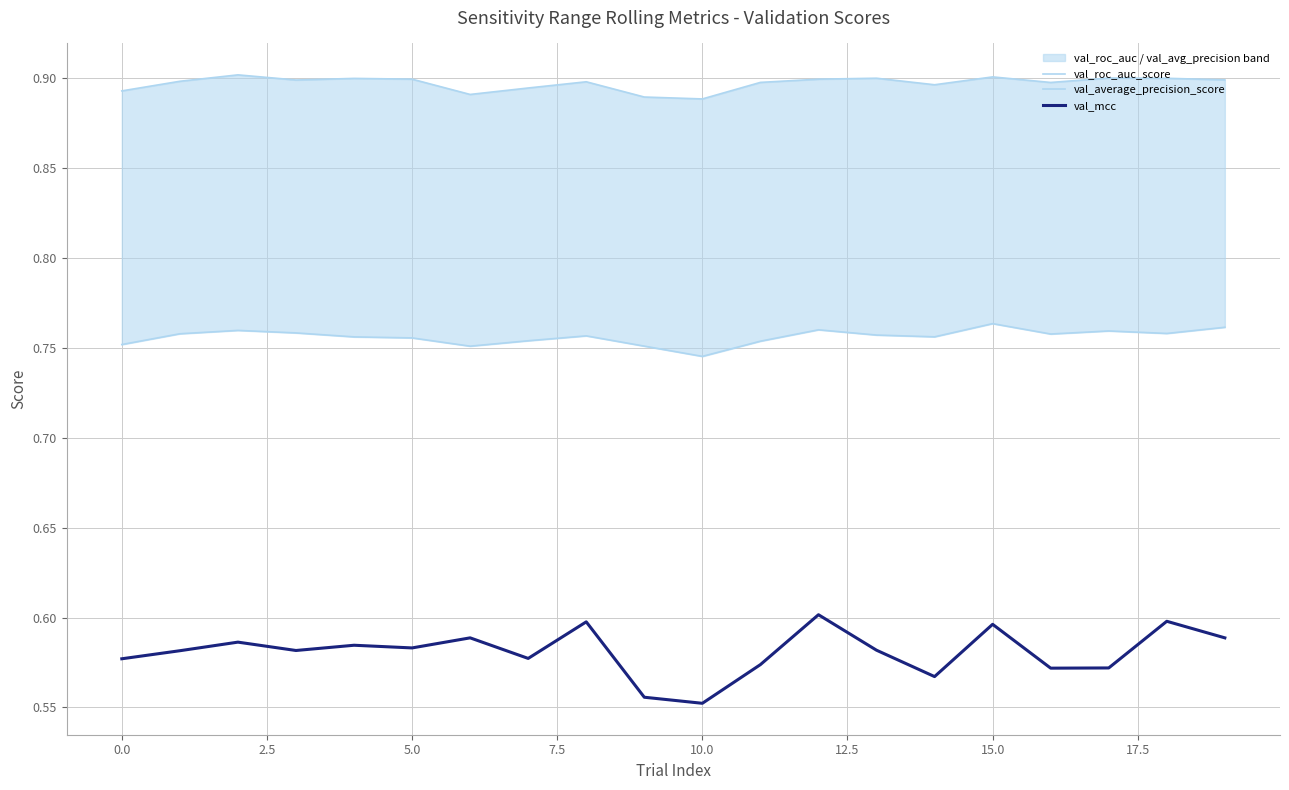

Is it true that val_mcc equals 0.6 at 15.0?

True